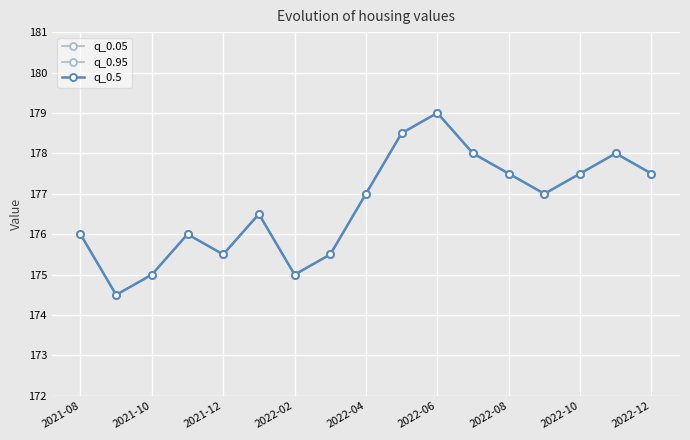

Does the chart have visible grid lines?

Yes